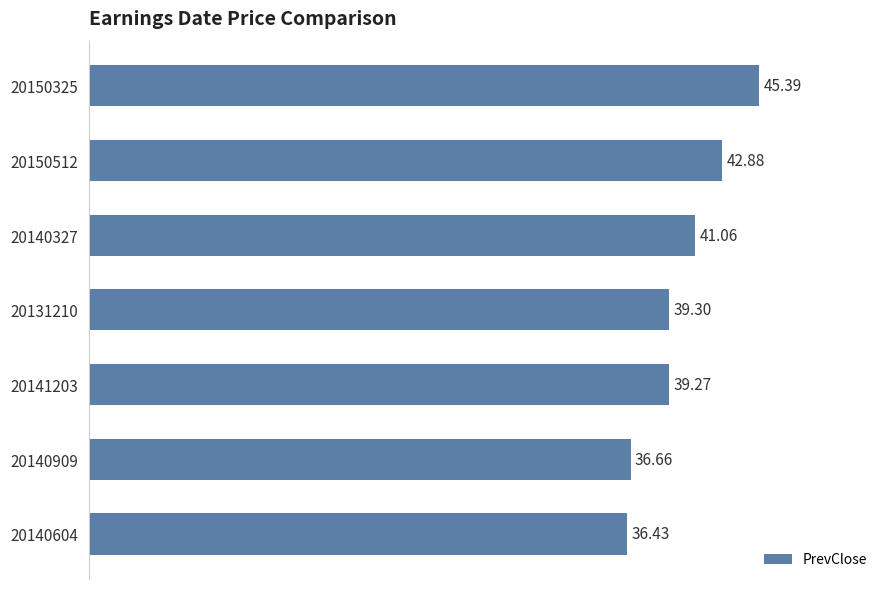

Rank the categories by value from highest to lowest.

20150325, 20150512, 20140327, 20131210, 20141203, 20140909, 20140604